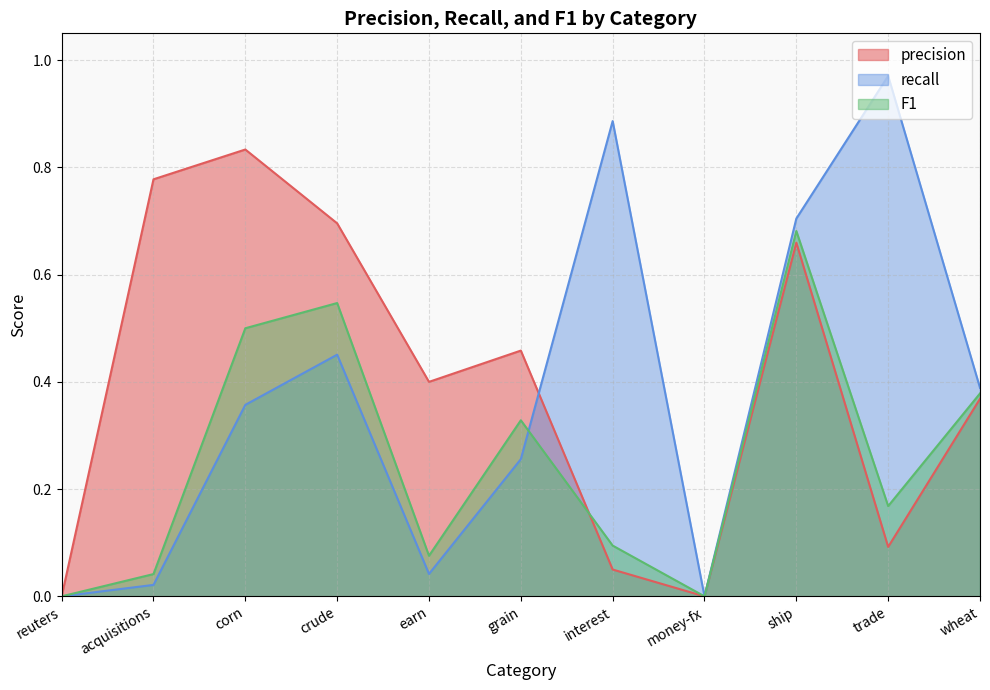

The value of F1 at reuters is 0.2. True or false?

False